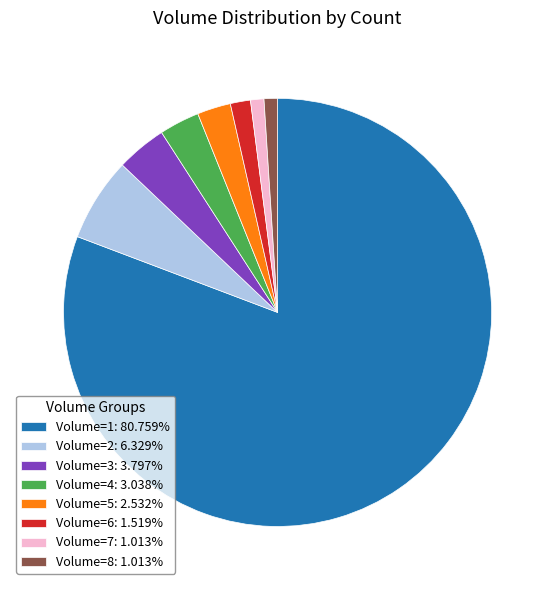

Is Volume=1: 80.759% the majority of the pie?

Yes